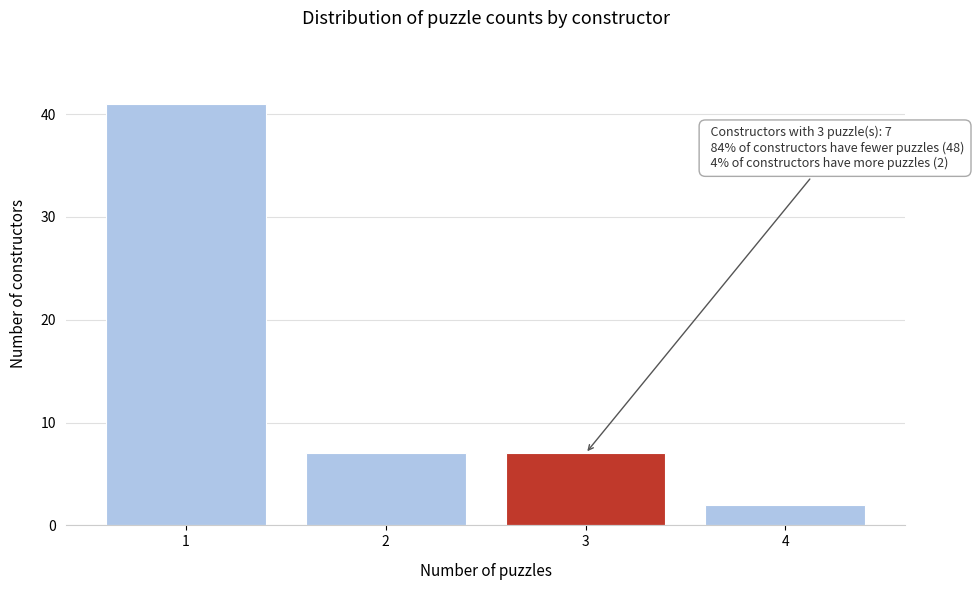

Reading left to right, what are all the values shown in this chart?

41	7	7	2